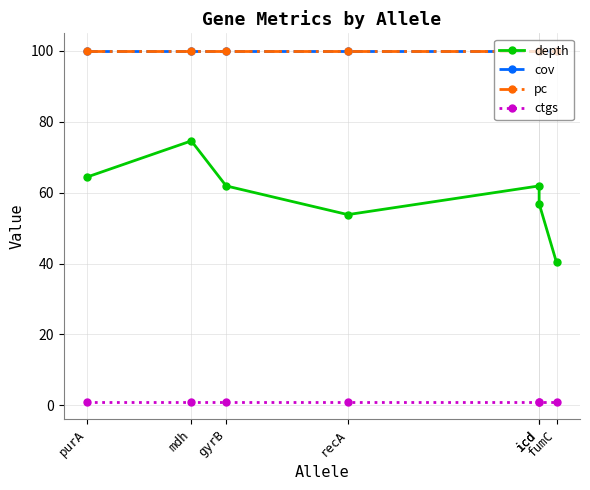

Where is depth nearest to the value 57?

icd